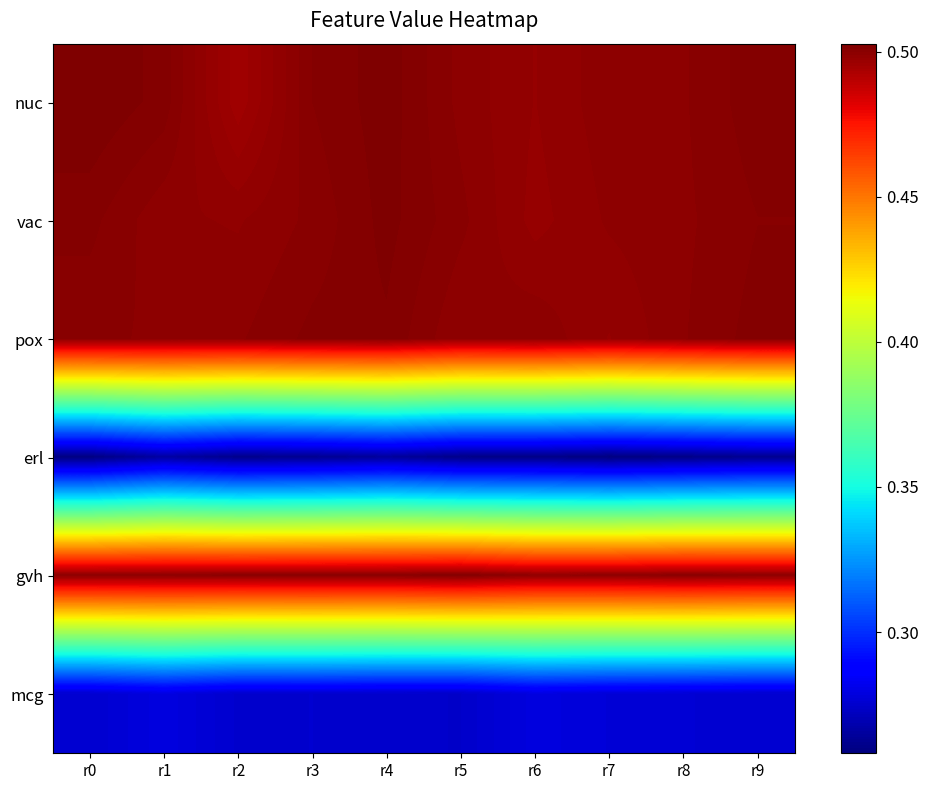

Between r1 and r5, which is larger?

r1